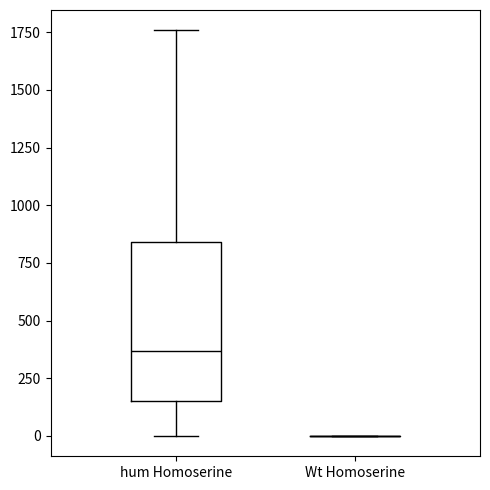

Reading left to right, transcribe this box plot: for each box, give where its median line is, the range the box spans, and where its two whiskers end, as read against the y-axis. The values are not printed on the chart, so give them approximately, as read against the axis.

hum Homoserine: median 350, box 150 to 850, whiskers 0 to 1750
Wt Homoserine: box collapsed to a line at 0, whiskers 0 to 0